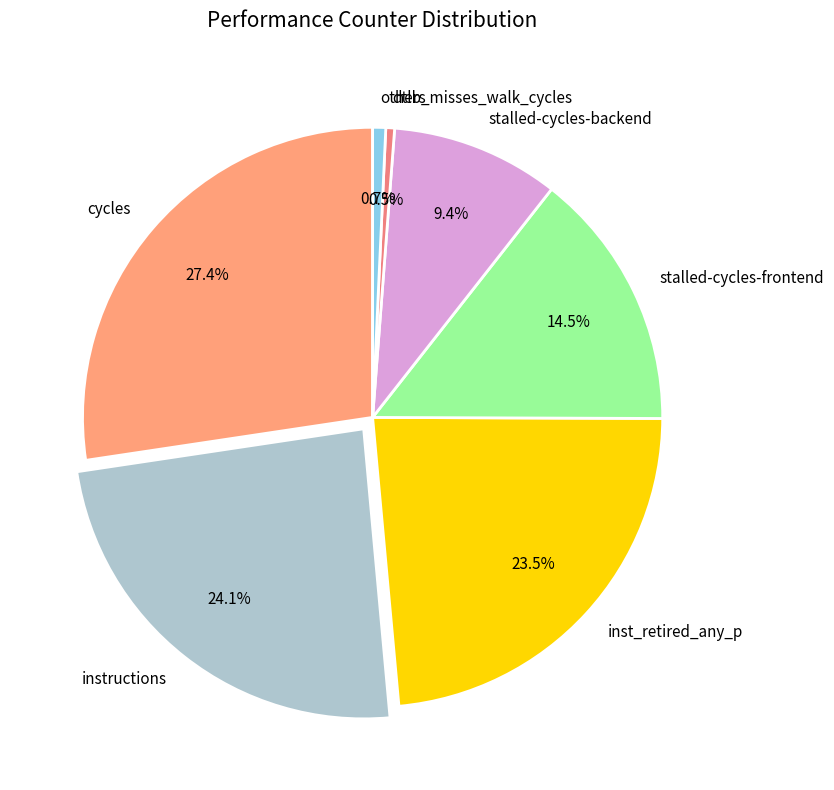

Does any single category account for the majority?

No